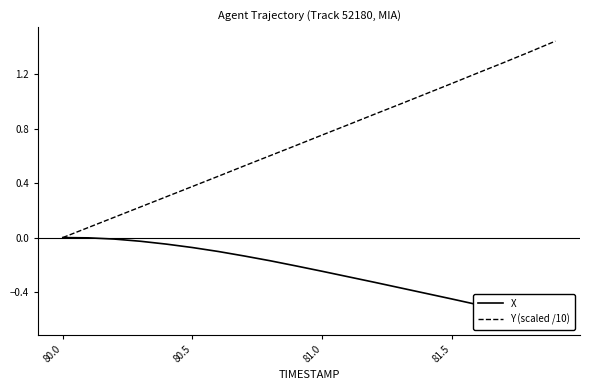

True or false: X and Y (scaled /10) cross at least once.

False